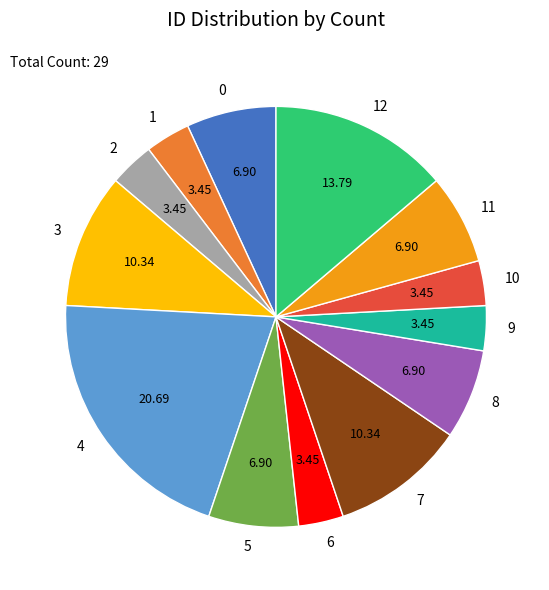

Does 0 represent more than half of the total?

No